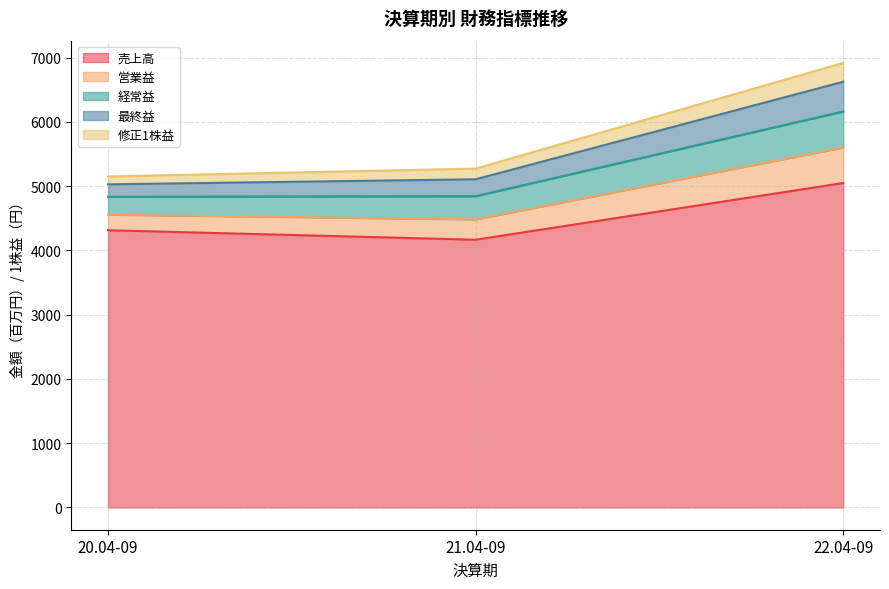

At which category is the sum across all series the highest?

22.04-09